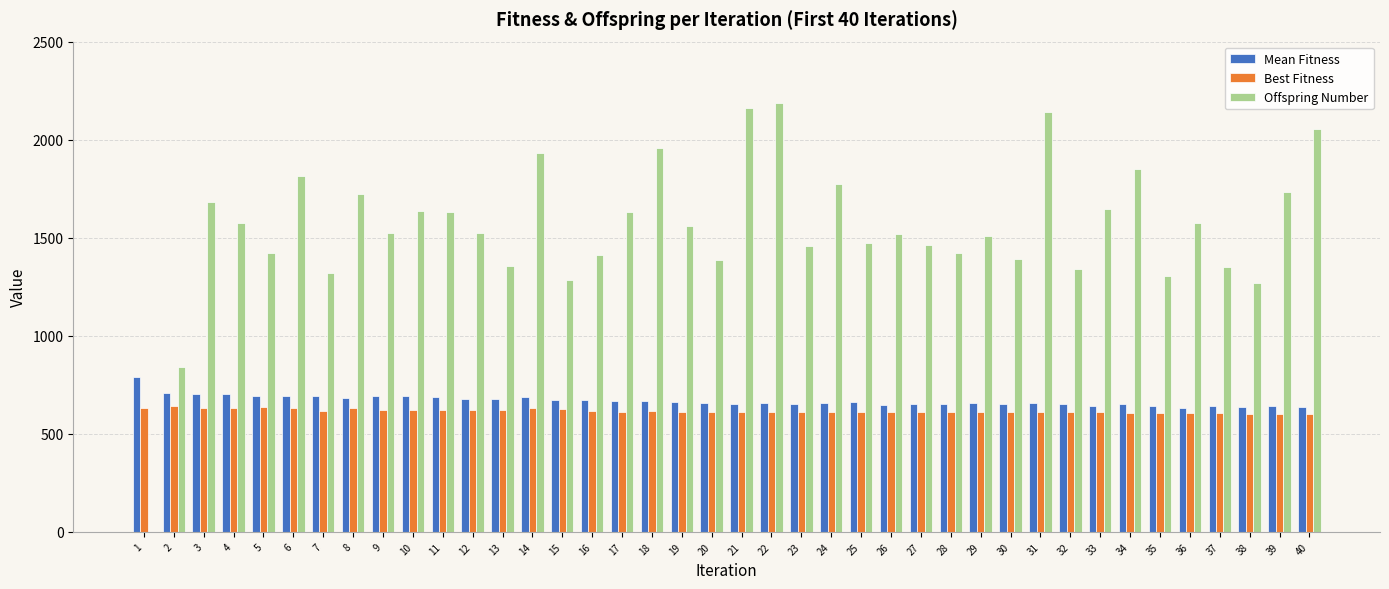

Read the Offspring Number value at 29, to the nearest 50.

1500